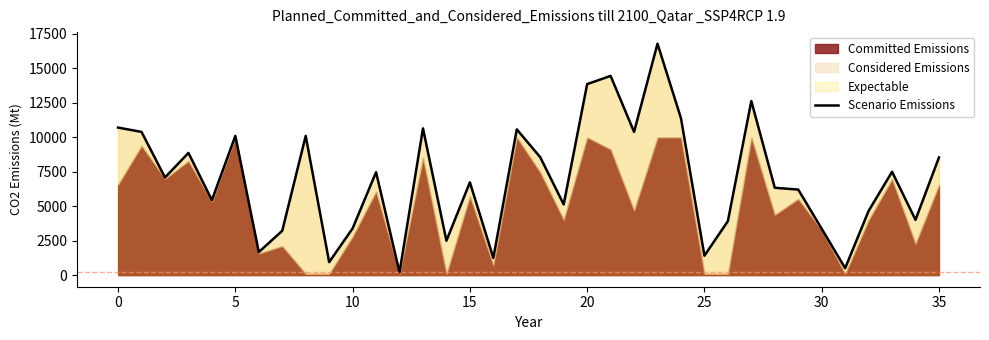

What is the difference between the maximum and minimum values?

16589.5